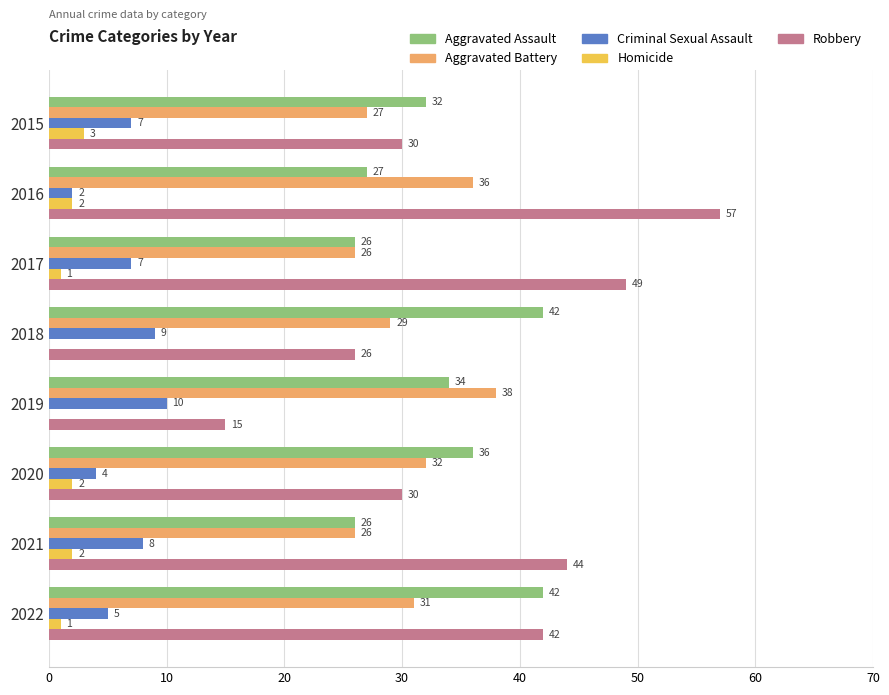

What is the sum of the Aggravated Battery values at 2019 and 2016?

74